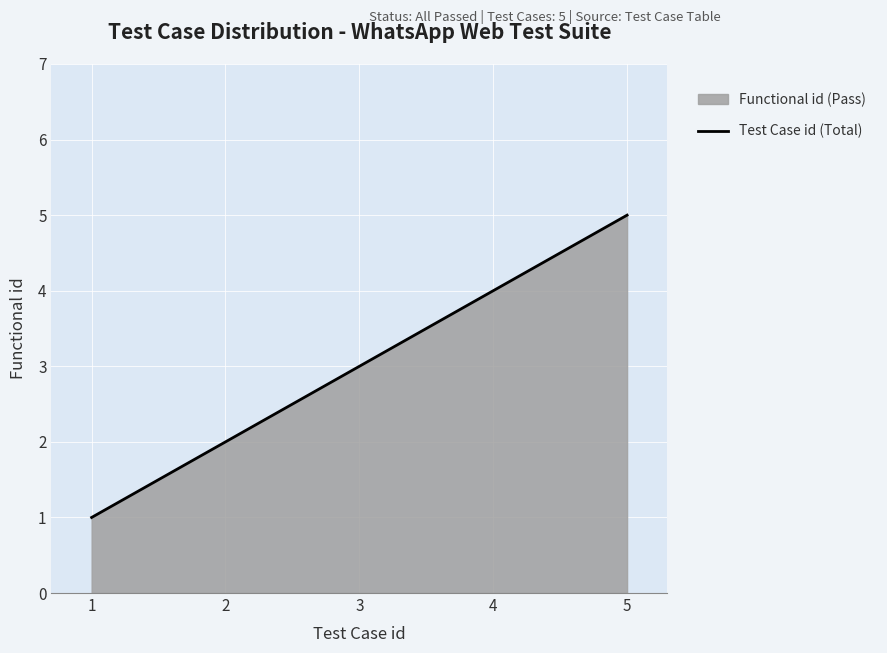

How many distinct data groups are displayed?

1